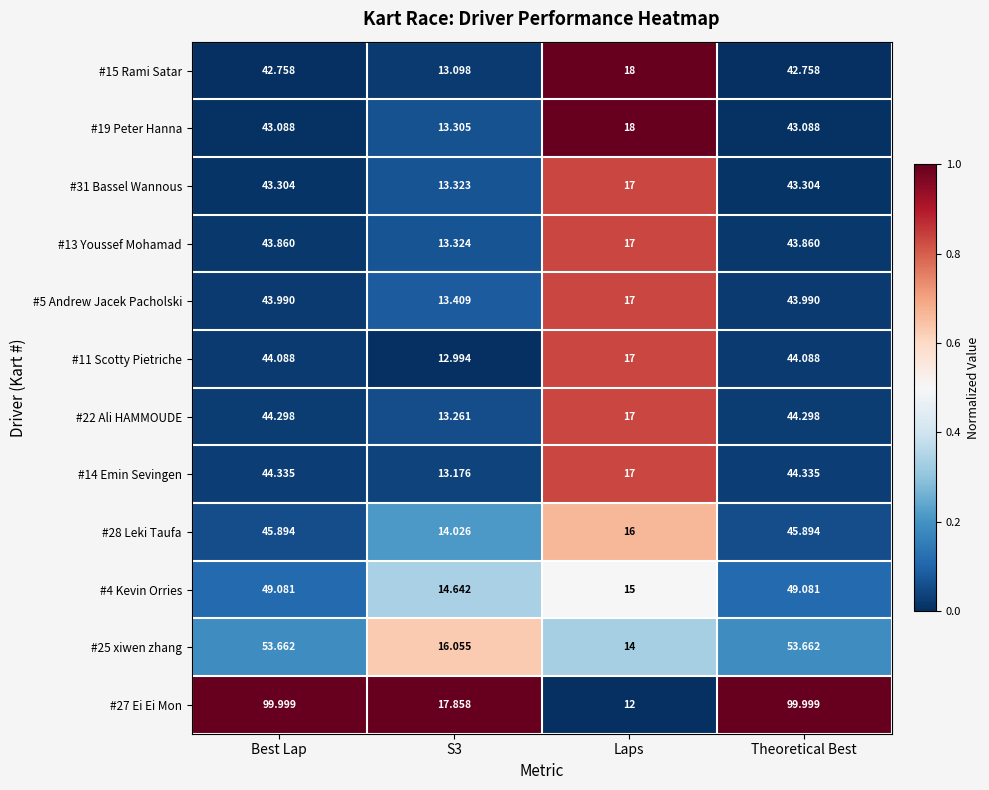

Which label corresponds to the smallest value in the chart?

Laps